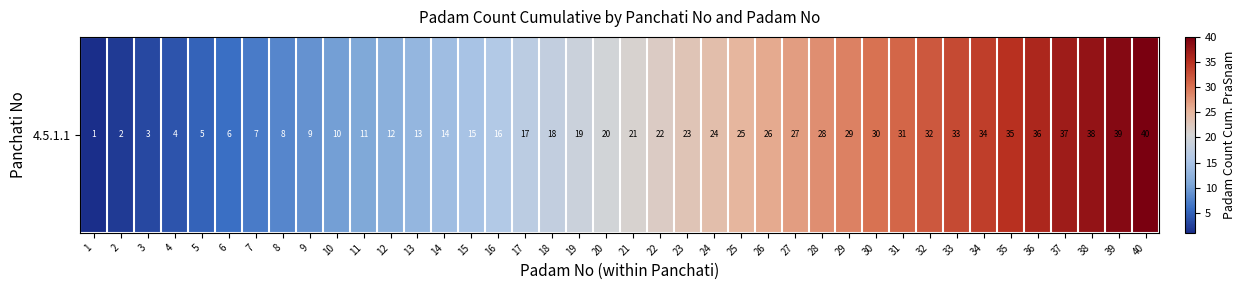

True or false: the data shows 26 at 26.

True